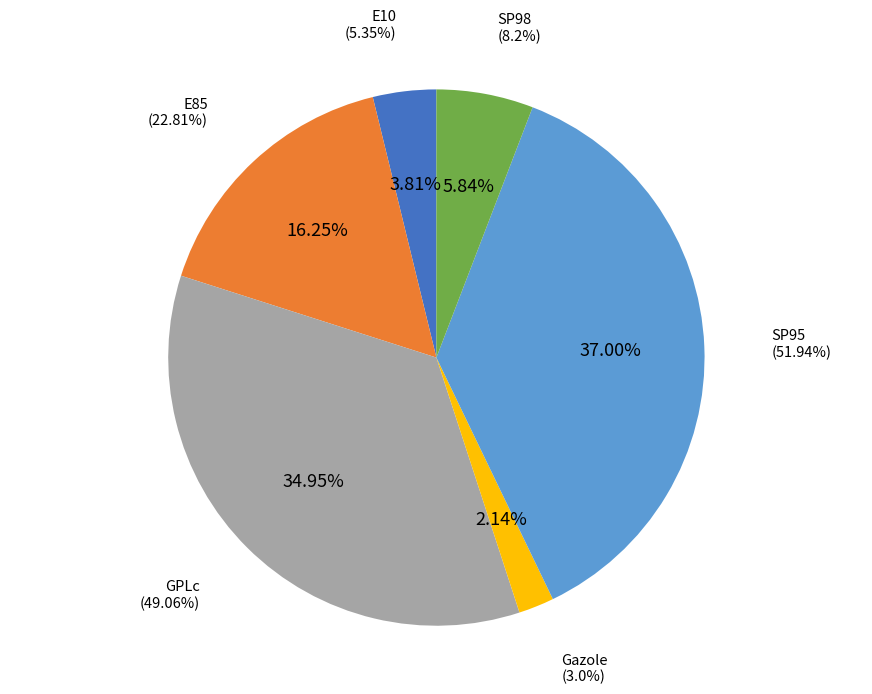

Does GPLc account for over 50% of the chart?

No